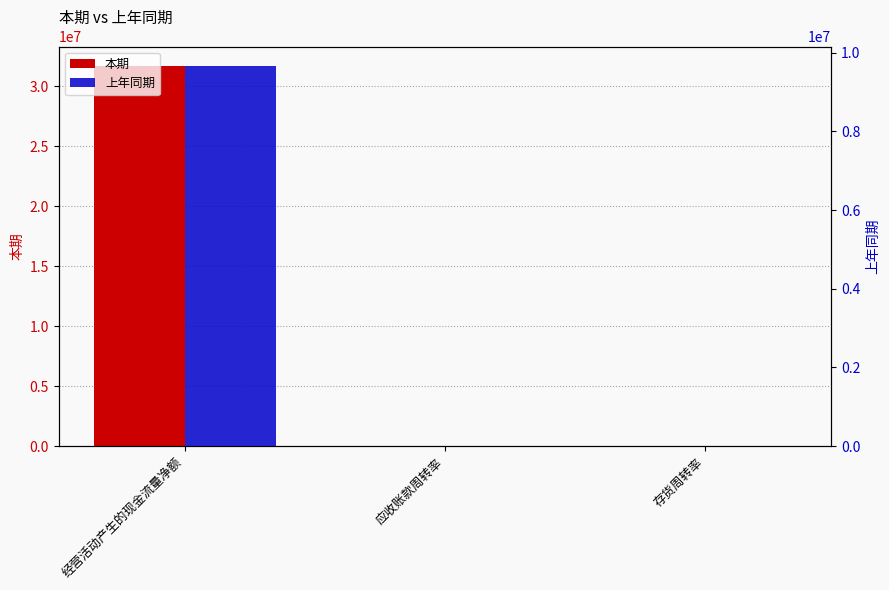

Rank the categories by 上年同期 value from lowest to highest.

应收账款周转率, 存货周转率, 经营活动产生的现金流量净额